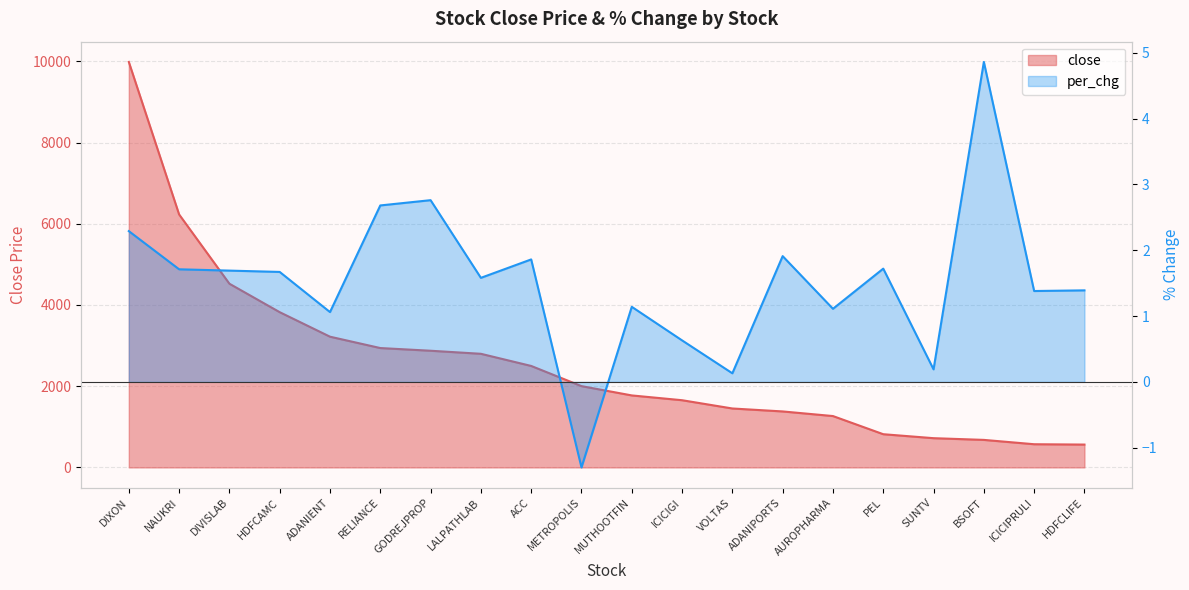

Where does the close series first go above 2002?

DIXON